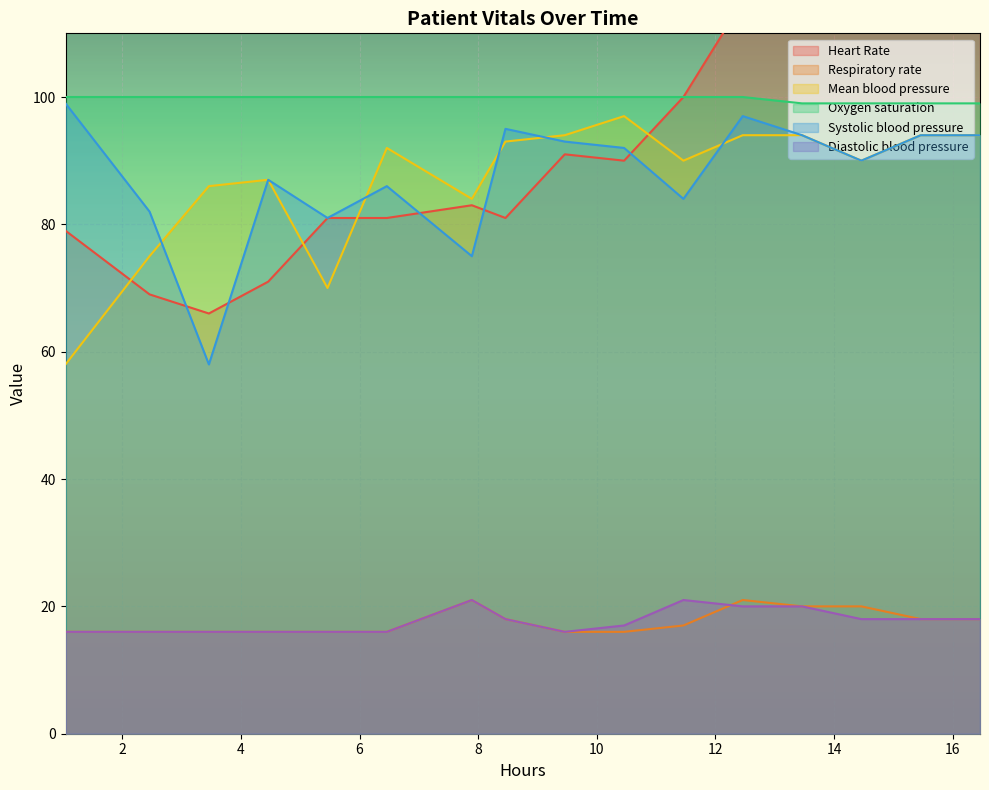

Rank the series by their maximum value, from highest to lowest.

Heart Rate, Oxygen saturation, Systolic blood pressure, Mean blood pressure, Respiratory rate, Diastolic blood pressure